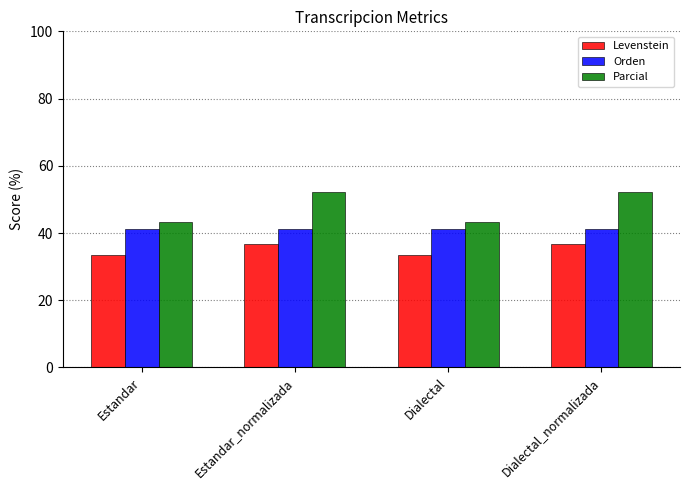

At how many categories does at least one series exceed 41?

4